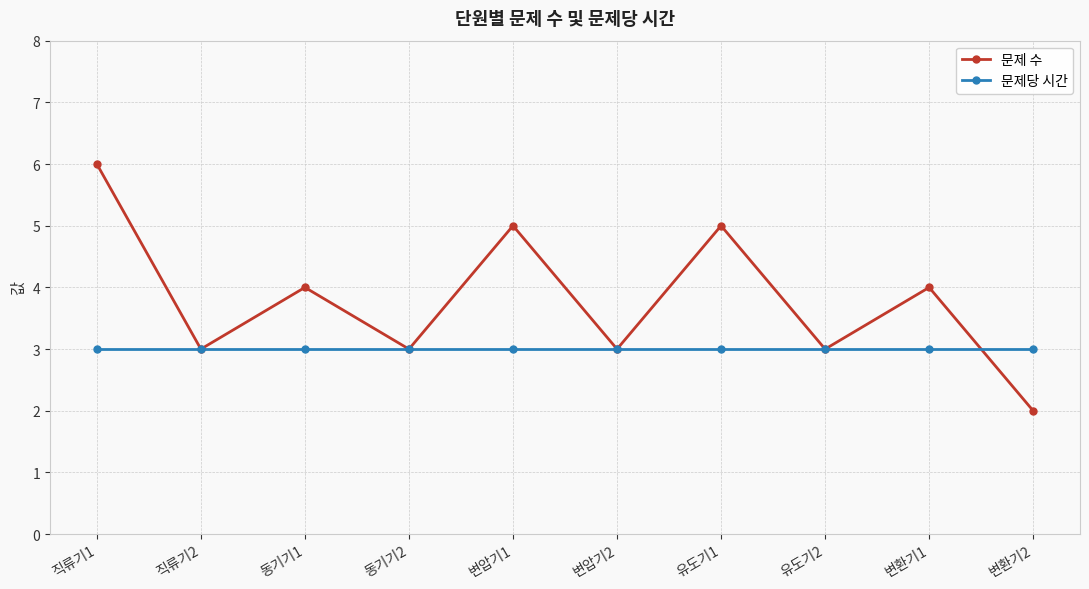

What are all the series names shown in the legend?

문제 수, 문제당 시간